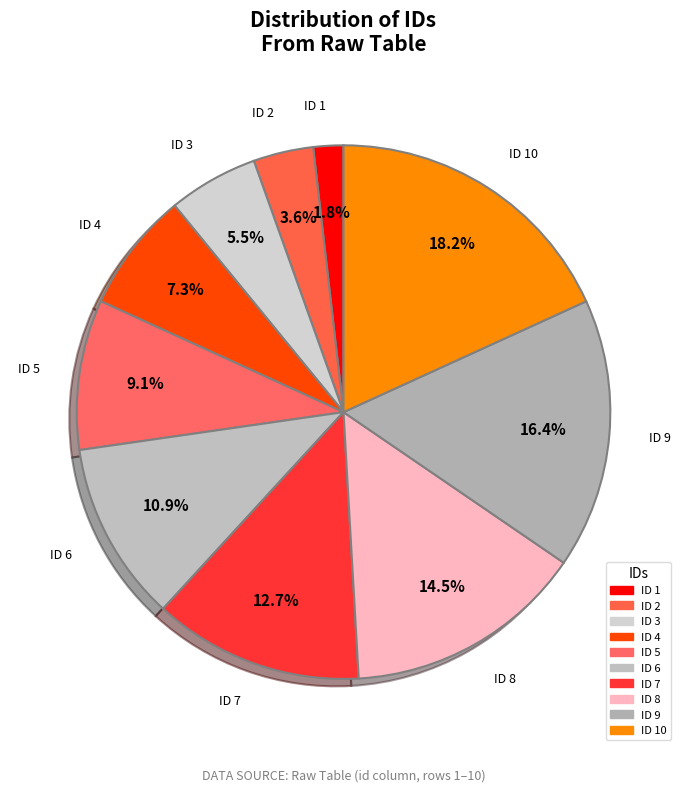

To the nearest percent, what is the average slice percentage?

10%